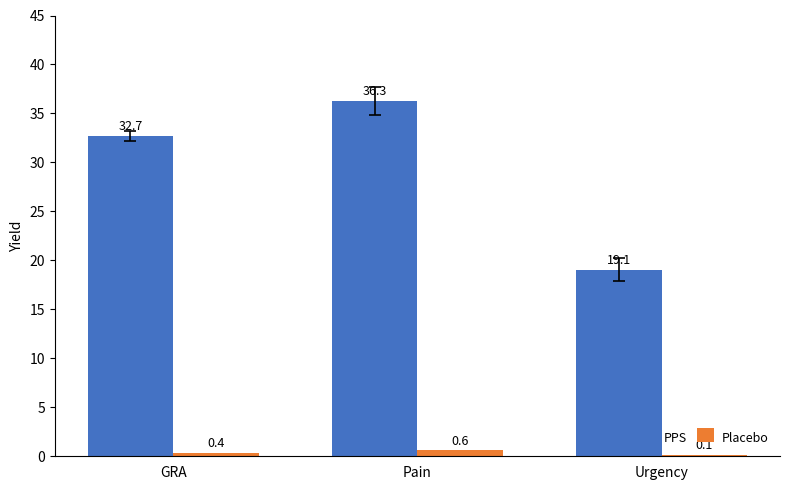

True or false: Placebo has a value of 0.4 at GRA.

True